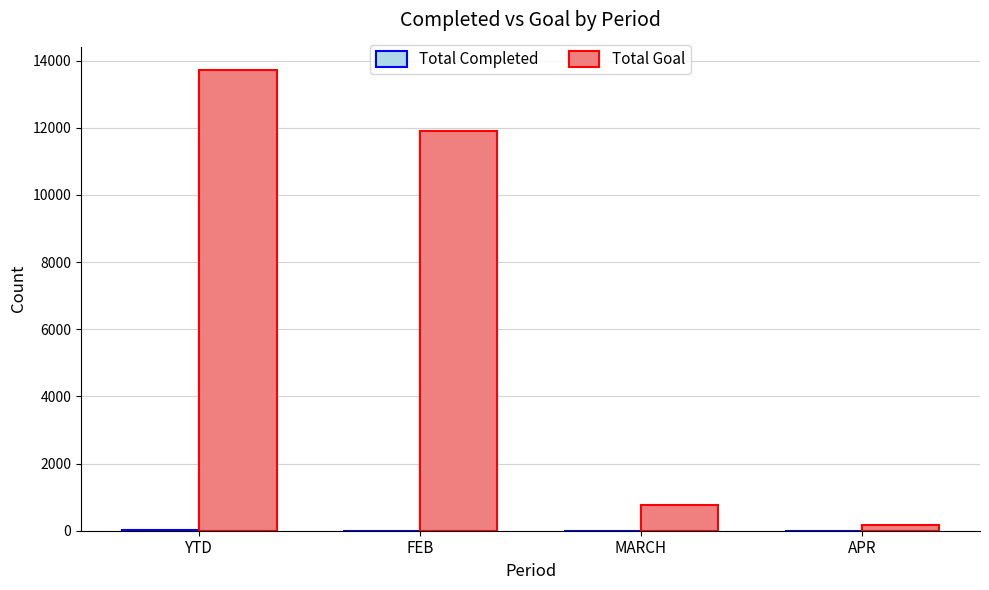

Are the bars grouped side by side (vs. stacked)?

Yes